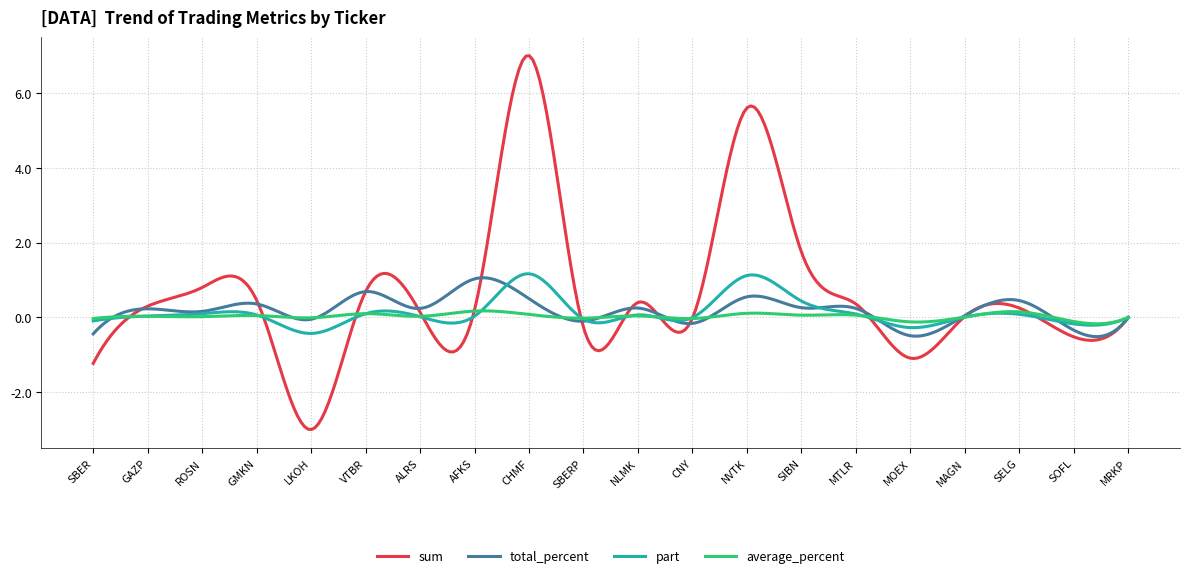

Which series has the widest spread of values?

sum